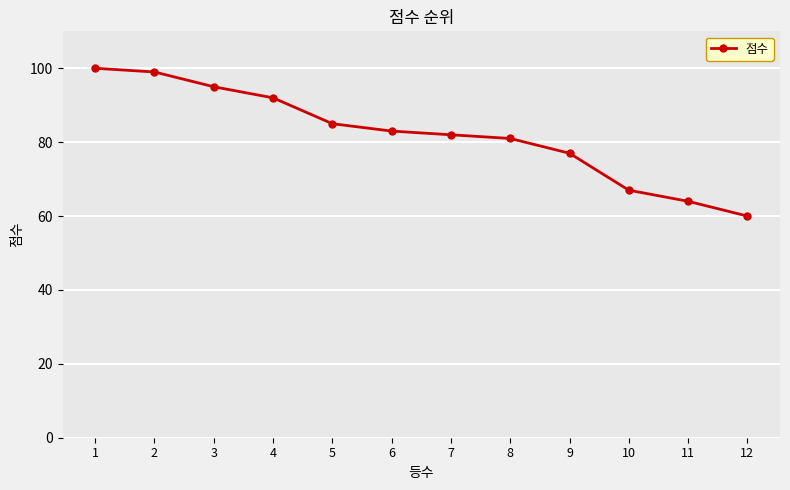

Reading left to right, extract all data points from this chart.

100	99	95	92	85	83	82	81	77	67	64	60